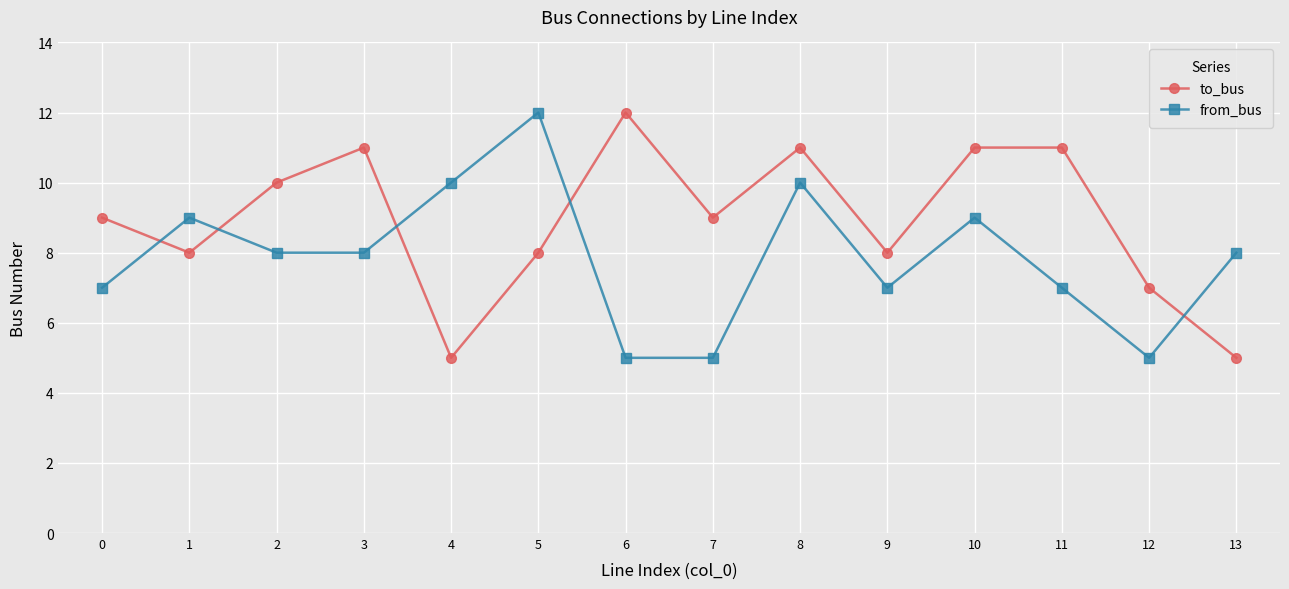

What is the difference between the maximum and minimum values in the from_bus series?

7